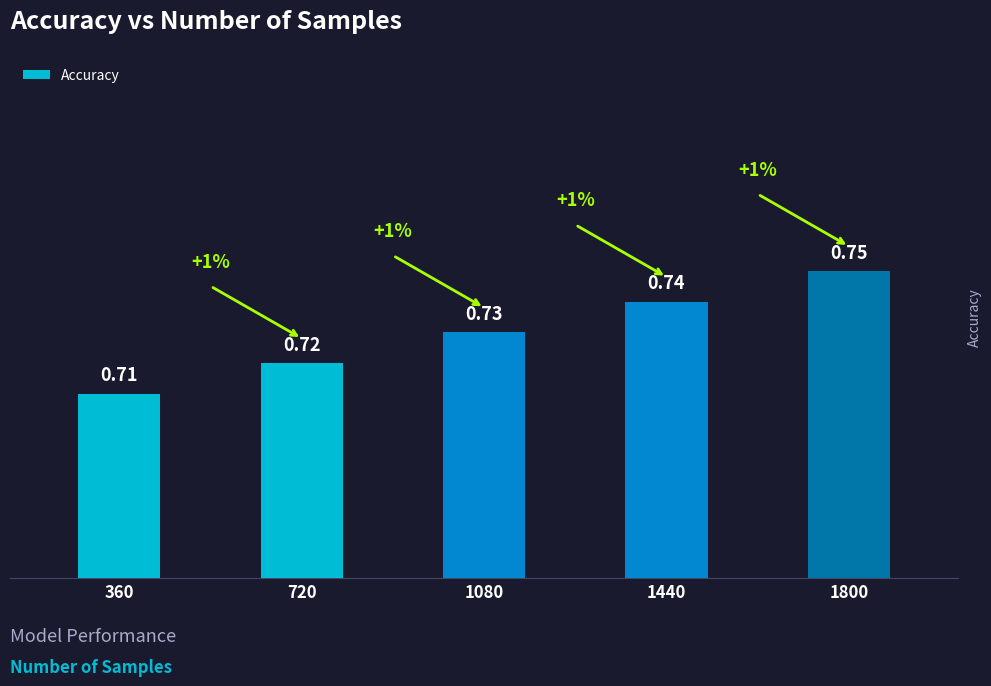

How many bars are there in total?

5